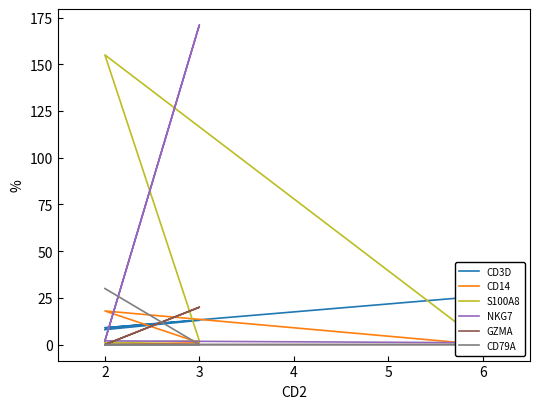

The NKG7 series shows 171 at 3. True or false?

True